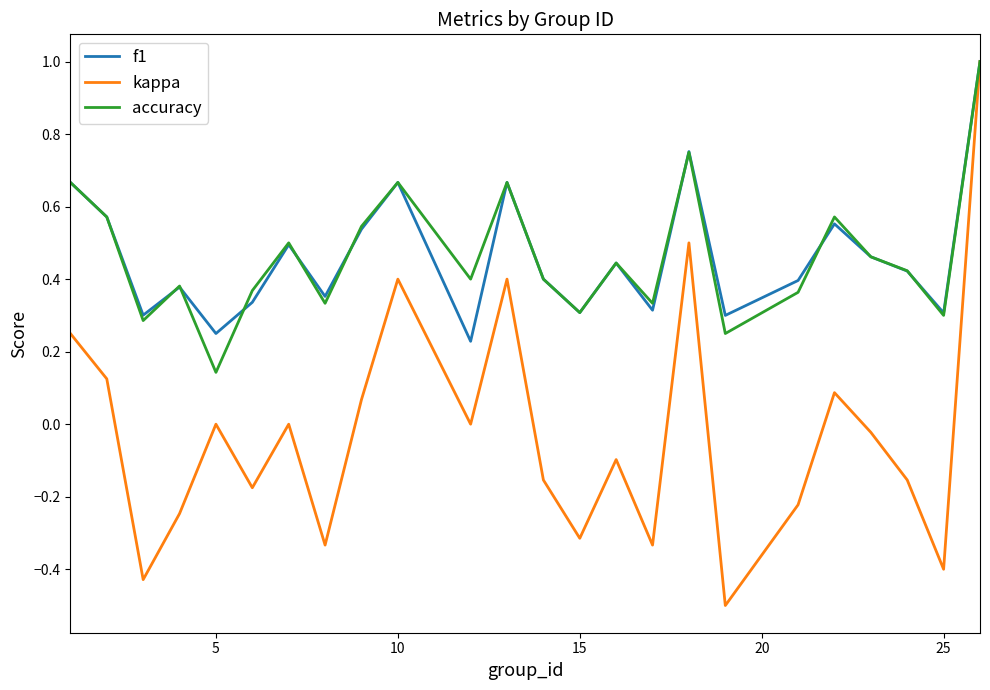

Which series has the largest range (max minus min)?

kappa